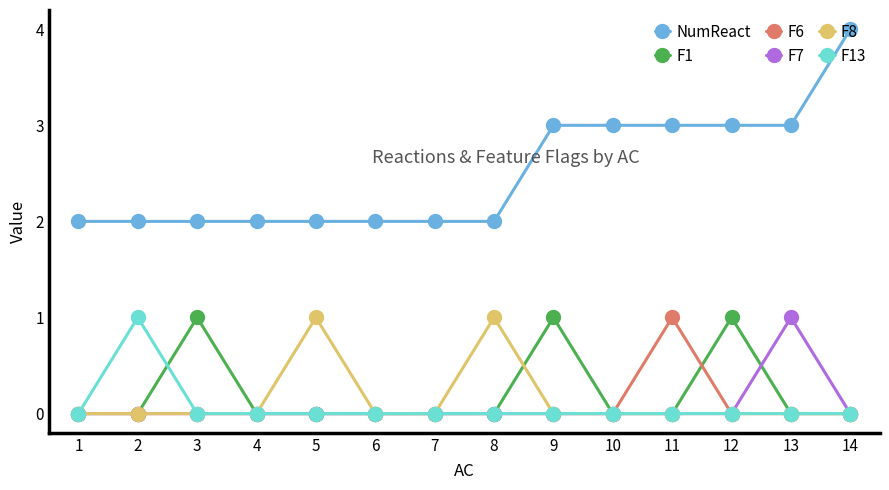

Count the F13 values in the range 0 to 1.

14